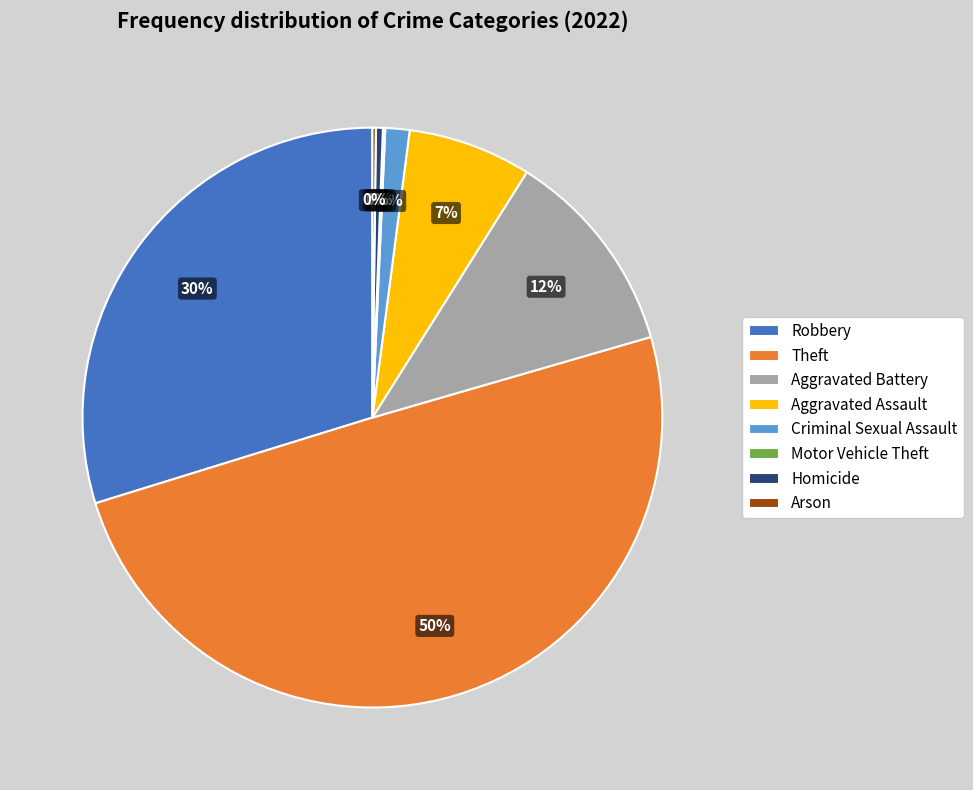

Does Aggravated Assault account for over 50% of the chart?

No